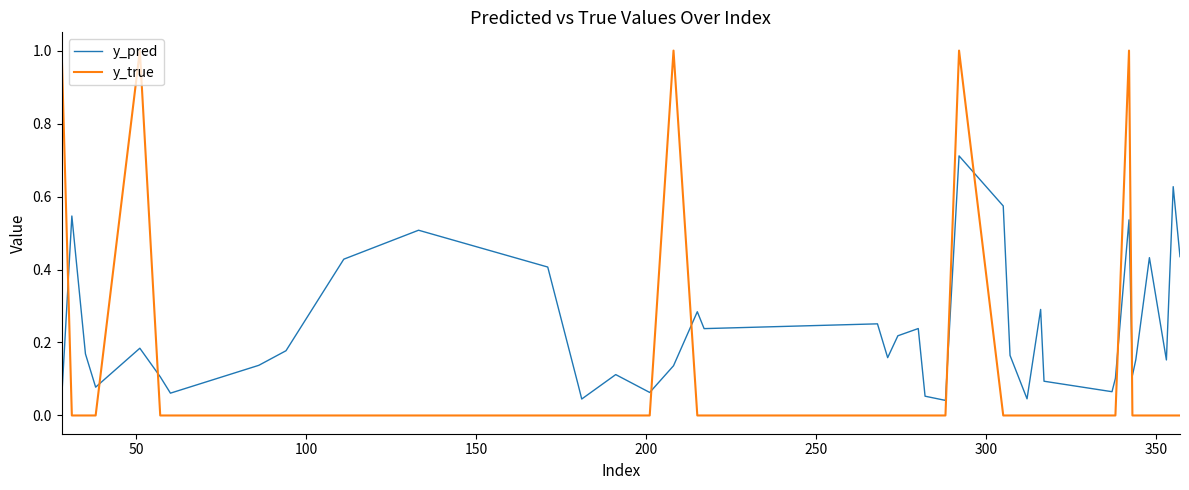

True or false: y_true has more than 0 points higher than both neighbors.

True